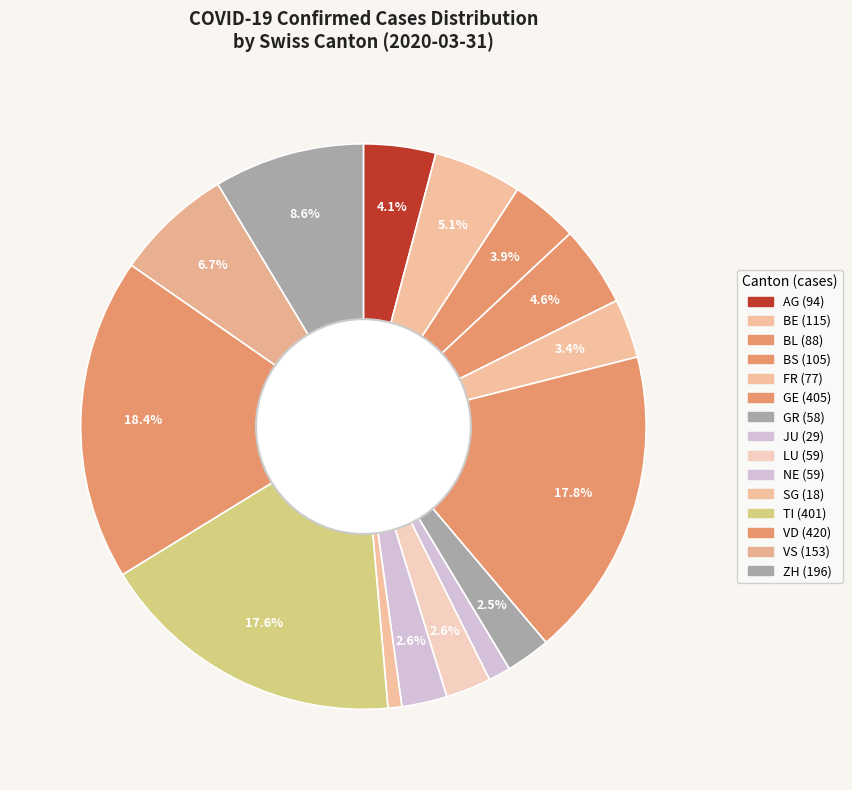

Count the number of slices in the pie.

15